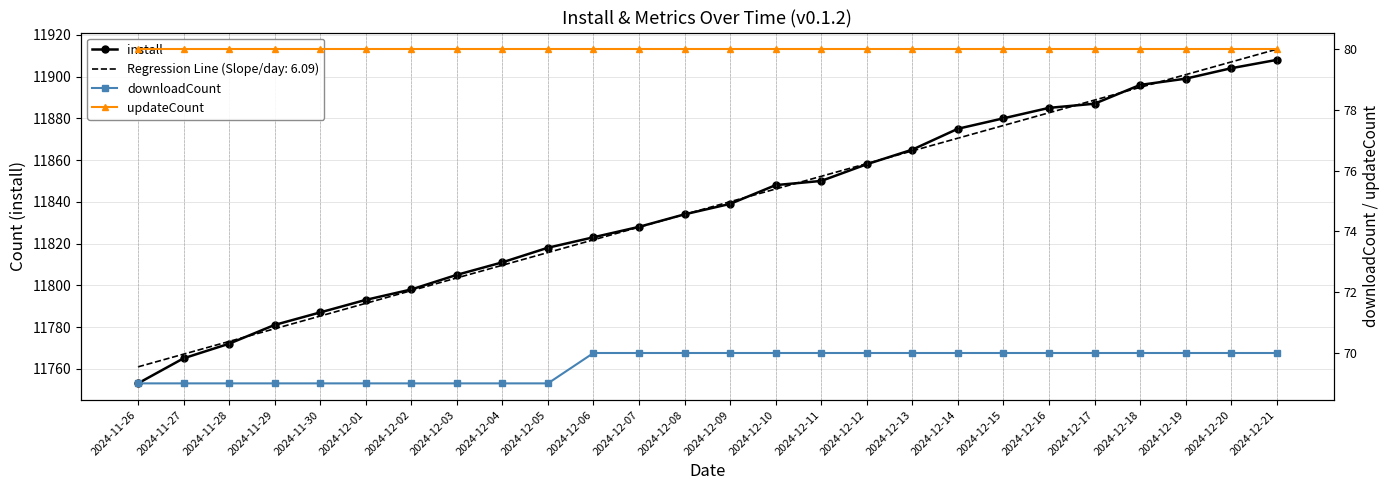

List the series in order of their peak value, highest first.

install, updateCount, downloadCount